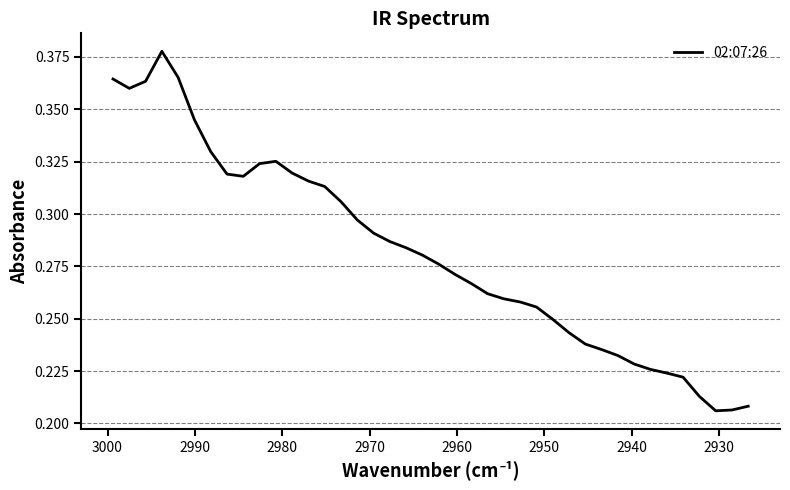

What is the smallest value displayed?

0.2